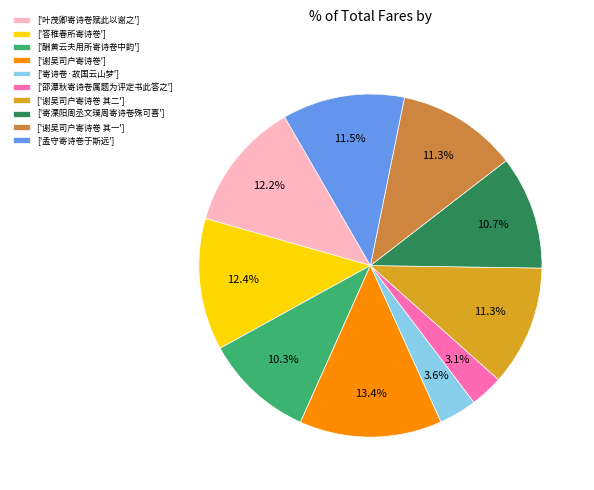

How much of the chart is everything except ['答稚春所寄诗卷']?

87.6%